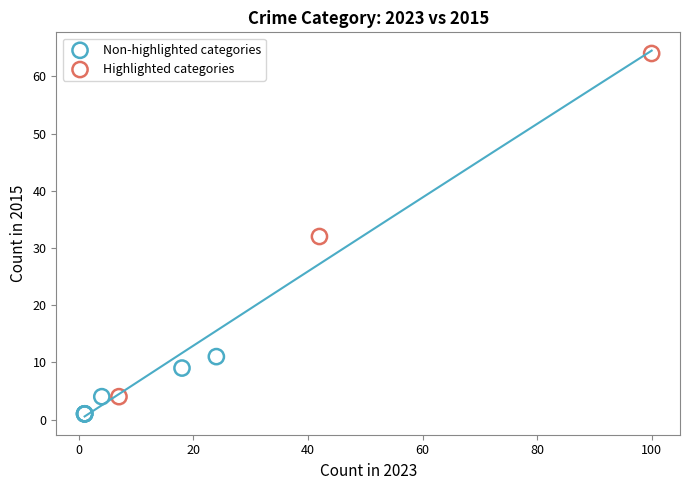

Which series contains the highest Y value?

Highlighted categories